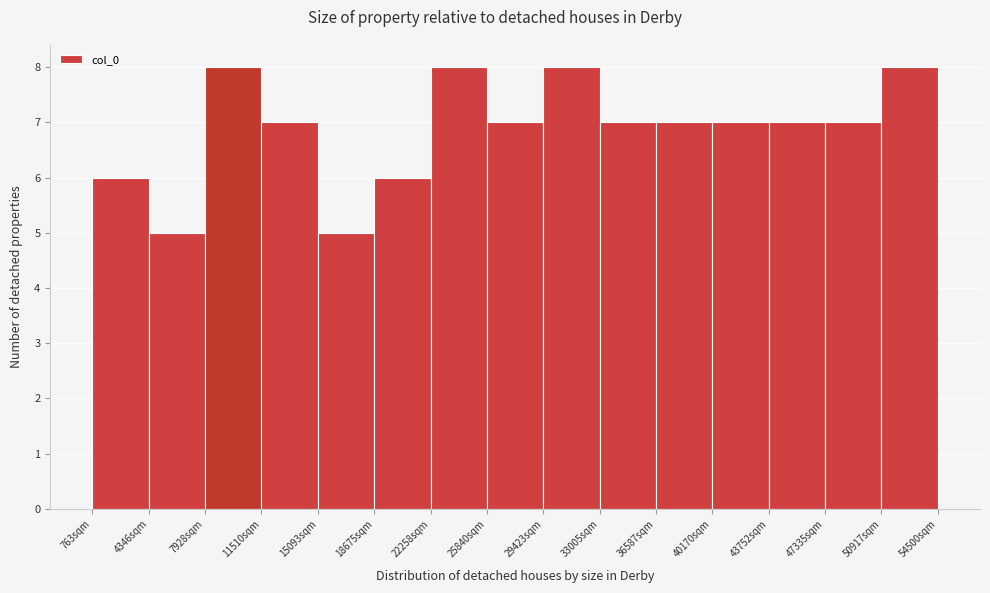

Reading left to right, list every bar in this chart as the range it spans on the x-axis followed by its height. Neither the bar edges nor the heights are printed on the chart, so give them approximately, as read against the axes.

1000 to 4500: 6
4500 to 8000: 5
8000 to 11500: 8
11500 to 15000: 7
15000 to 18500: 5
18500 to 22500: 6
22500 to 26000: 8
26000 to 29500: 7
29500 to 33000: 8
33000 to 36500: 7
36500 to 40000: 7
40000 to 44000: 7
44000 to 47500: 7
47500 to 51000: 7
51000 to 54500: 8